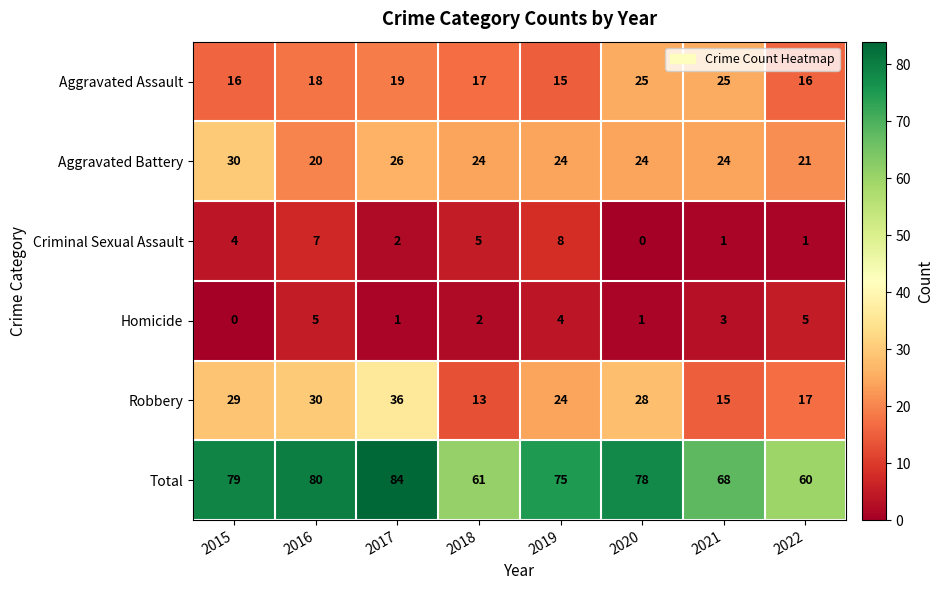

What value does the Total series have at 2018, to the nearest 5?

60